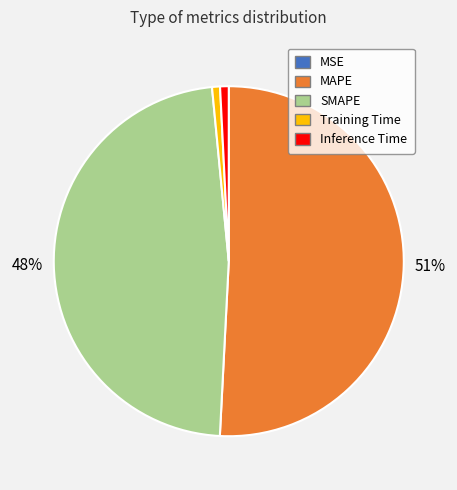

Which has a higher value, Inference Time or SMAPE?

SMAPE